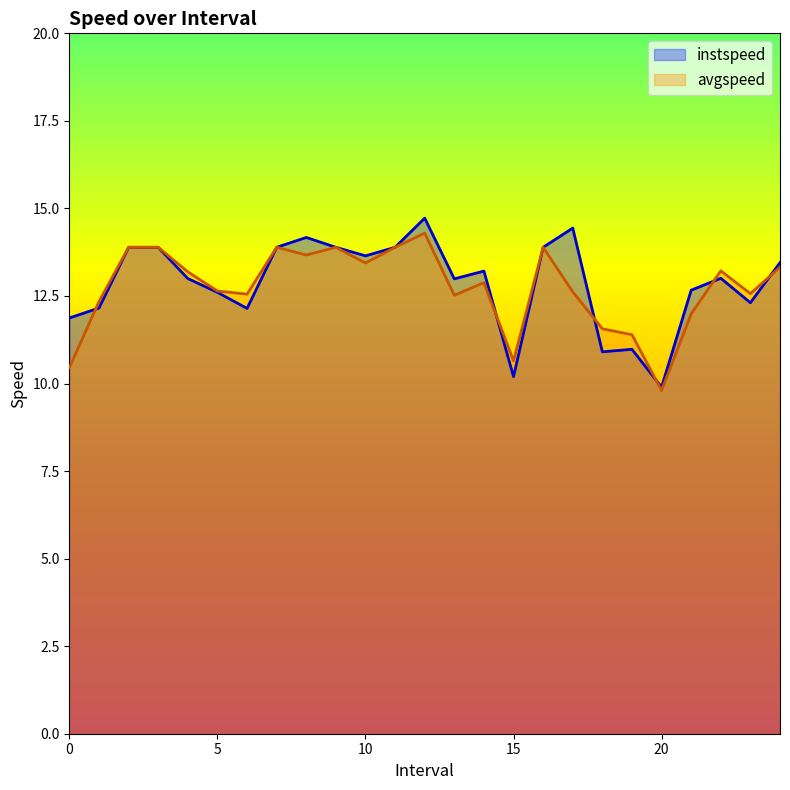

What is the difference between the avgspeed values at 7.0 and 18.0?

2.3